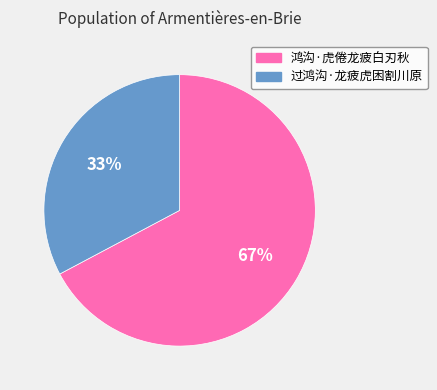

What percentage is the 鸿沟·虎倦龙疲白刃秋 slice, to the nearest percent?

67%